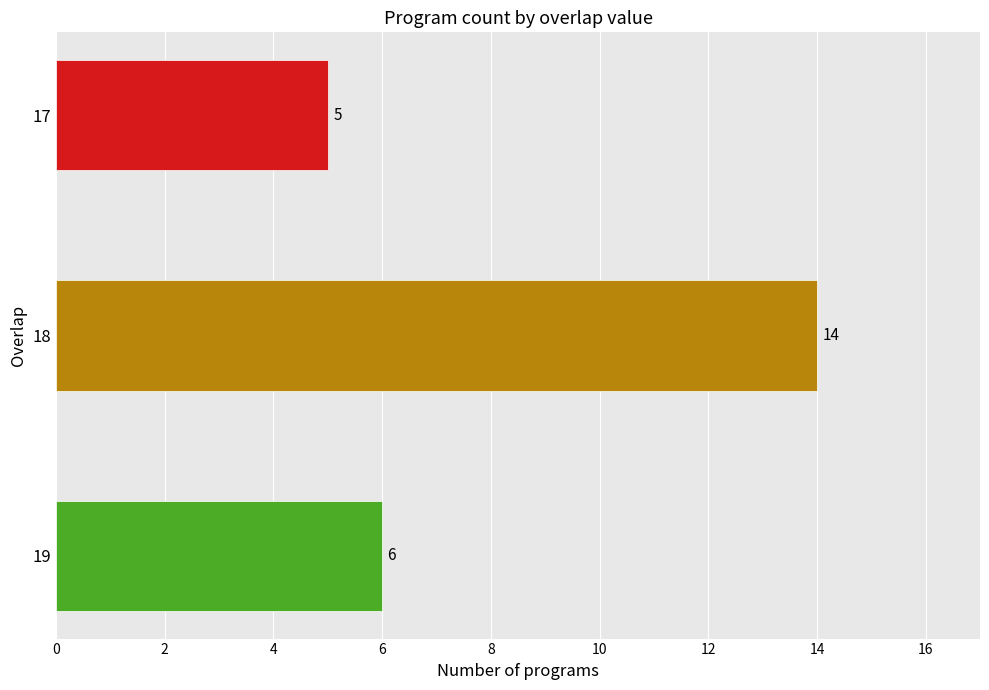

How many values are between 5 and 14?

3